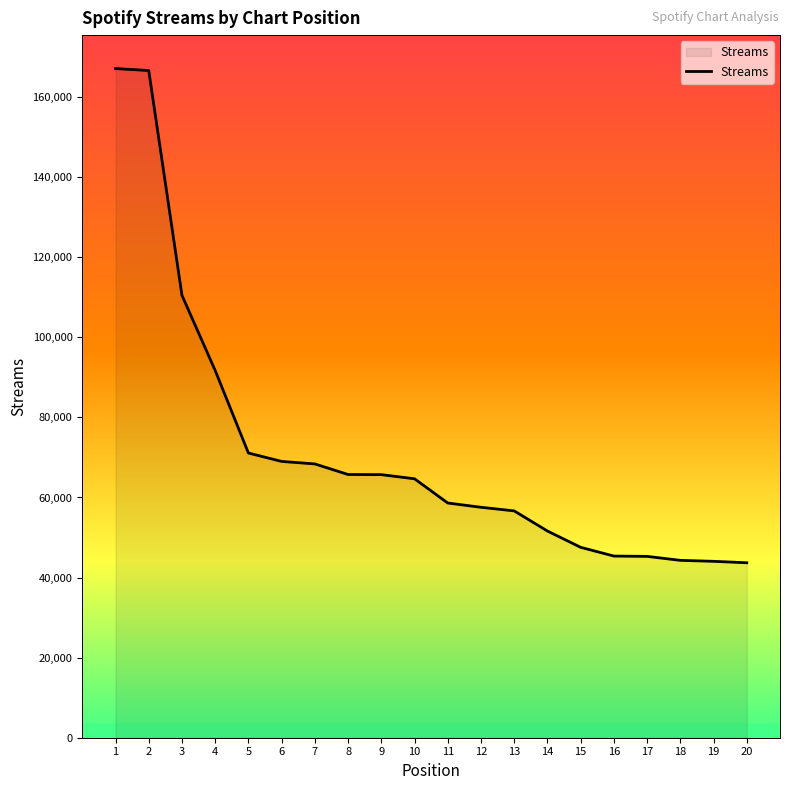

True or false: the data shows 47555 at 15.

True